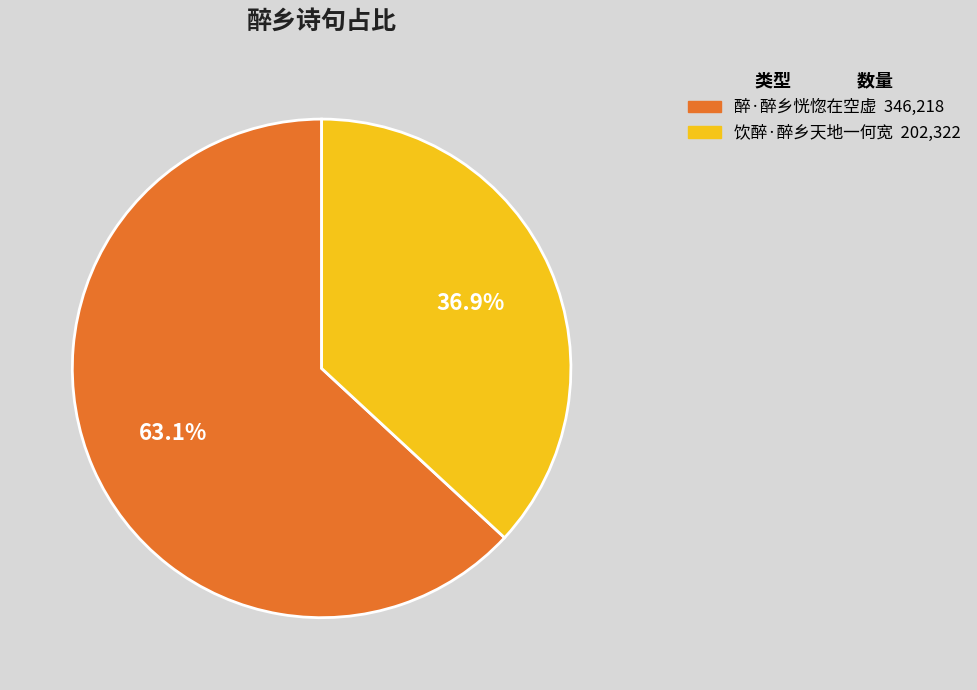

To the nearest percent, what is the difference between the largest and smallest slice percentages?

26%